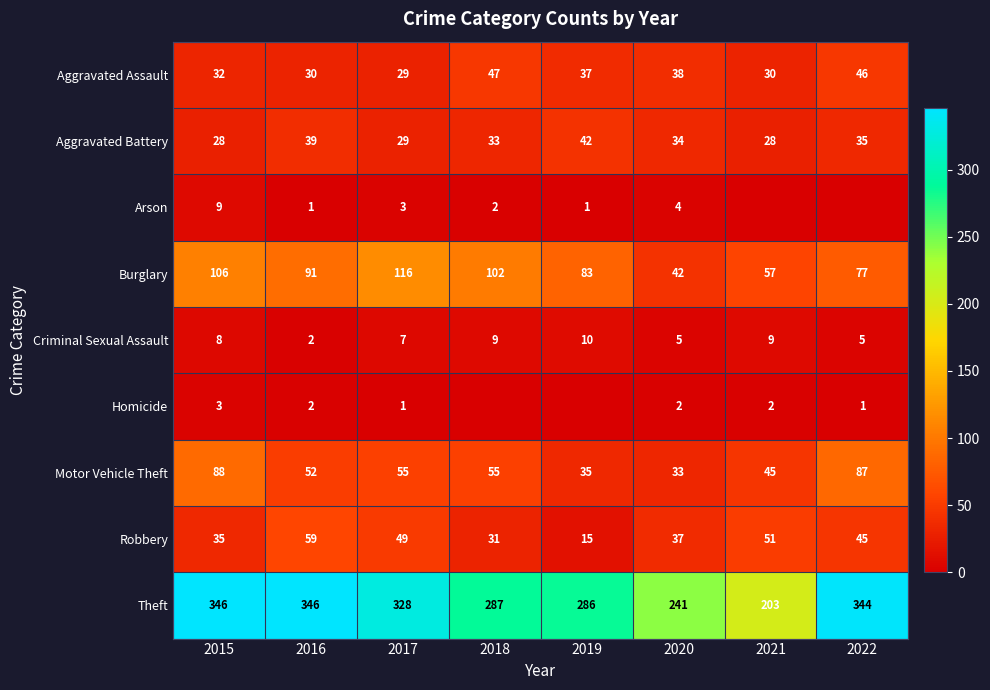

The Aggravated Assault series shows 30 at 2021. True or false?

True